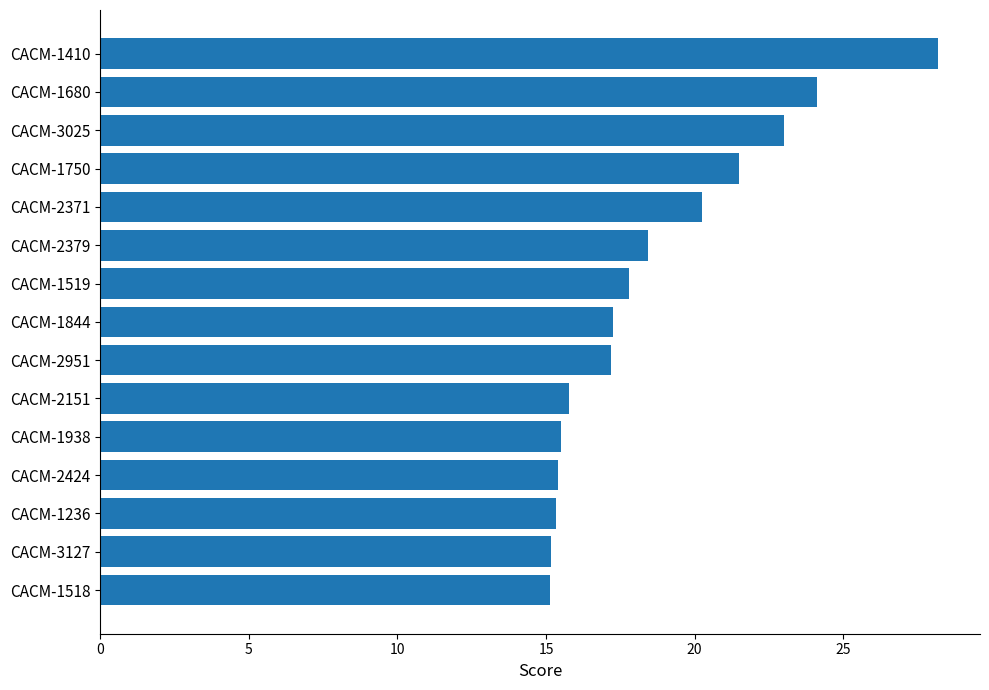

What is the difference between the maximum and minimum values?

13.1